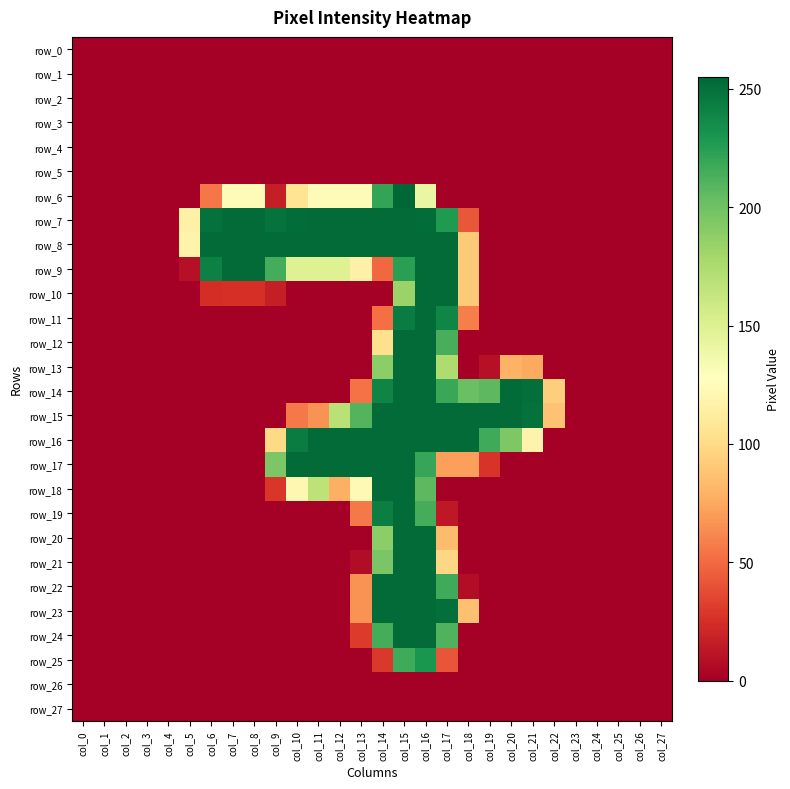

Rank the series by their maximum value, from highest to lowest.

row_6, row_7, row_8, row_9, row_10, row_11, row_12, row_13, row_14, row_15, row_16, row_17, row_18, row_19, row_20, row_21, row_22, row_23, row_24, row_25, row_0, row_1, row_2, row_3, row_4, row_5, row_26, row_27